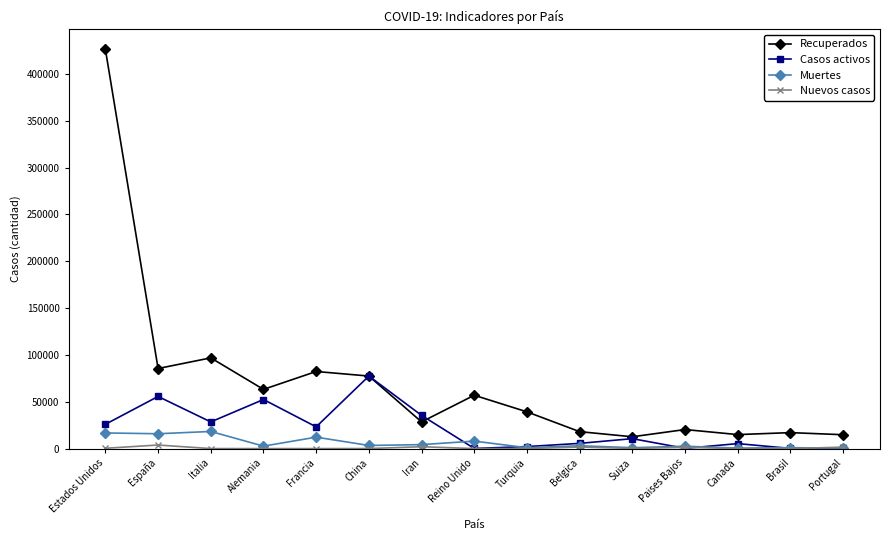

What position from the right is Portugal?

1